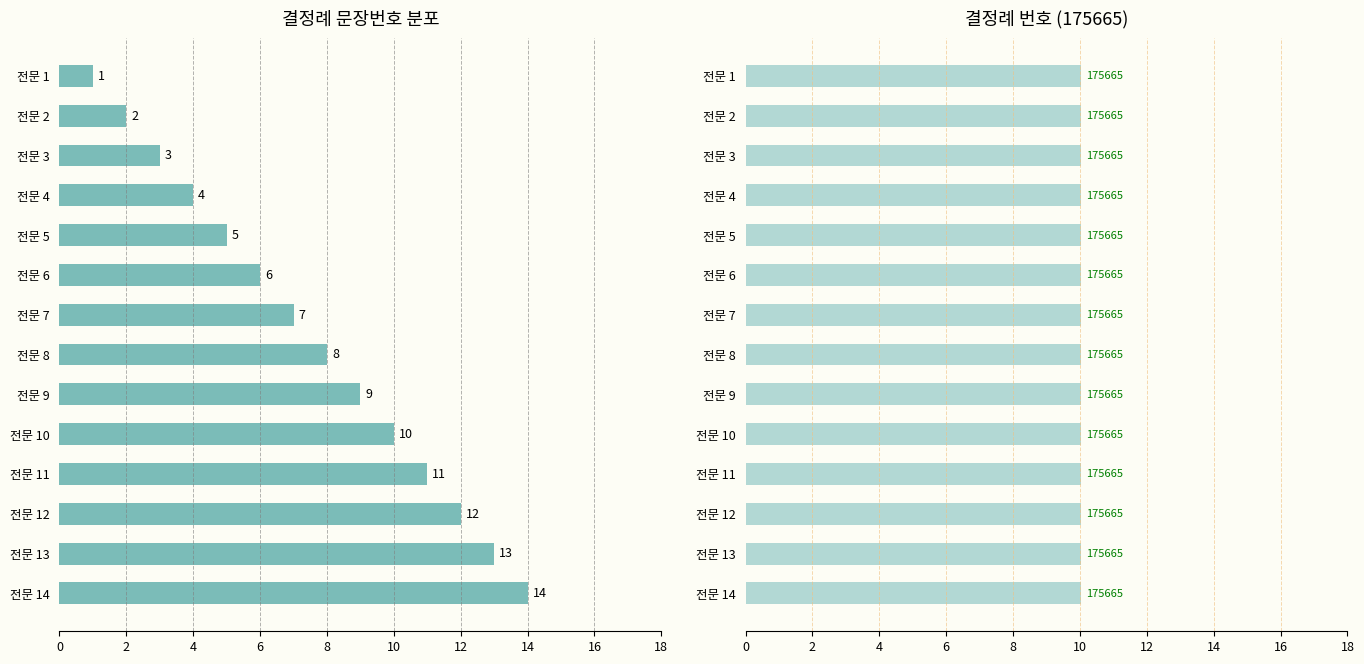

What is the maximum value for 문장번호?

14.0